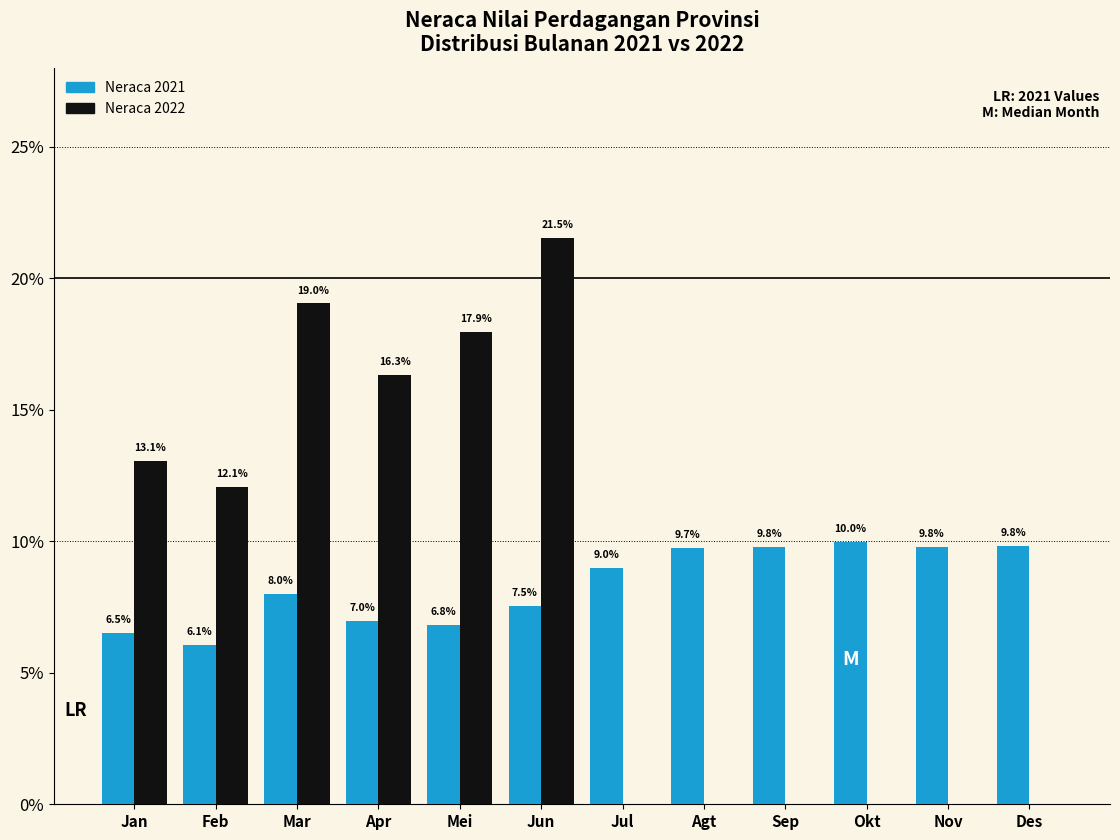

Reading left to right, transcribe all the data shown in this chart.

Neraca 2021: Jan=6.5	Feb=6.1	Mar=8.0	Apr=7.0	Mei=6.8	Jun=7.5	Jul=9.0	Agt=9.7	Sep=9.8	Okt=10.0	Nov=9.8	Des=9.8
Neraca 2022: Jan=13.1	Feb=12.1	Mar=19.0	Apr=16.3	Mei=17.9	Jun=21.5	Jul=0.0	Agt=0.0	Sep=0.0	Okt=0.0	Nov=0.0	Des=0.0